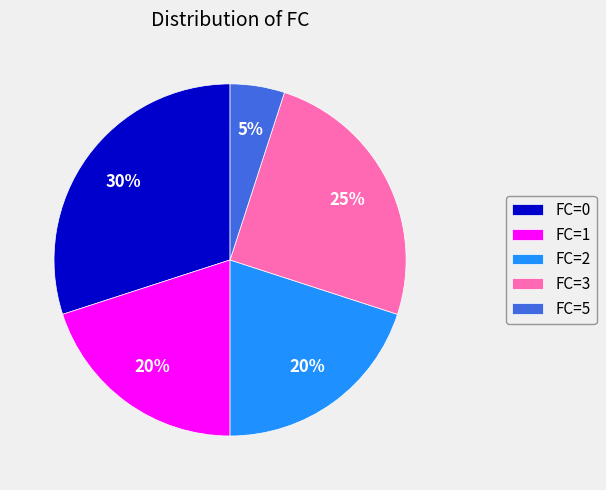

Does any single category account for the majority?

No